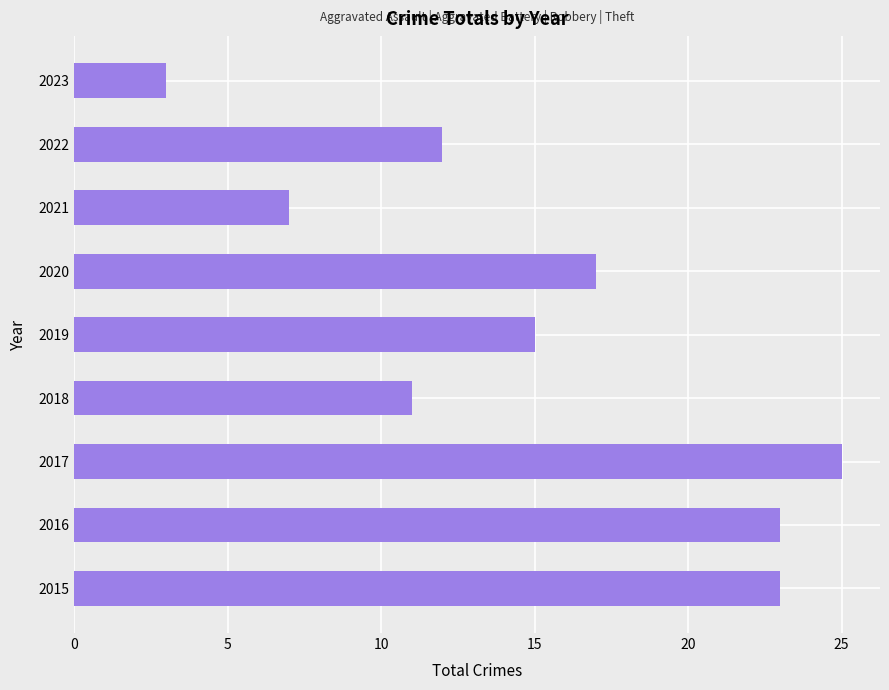

Does the chart contain stacked bars?

No